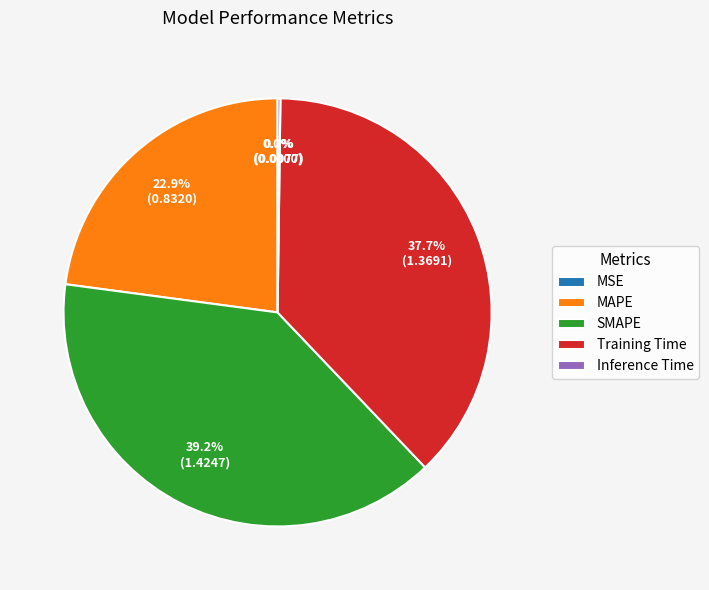

What is the ratio of the value at MAPE to the value at Training Time?

0.6